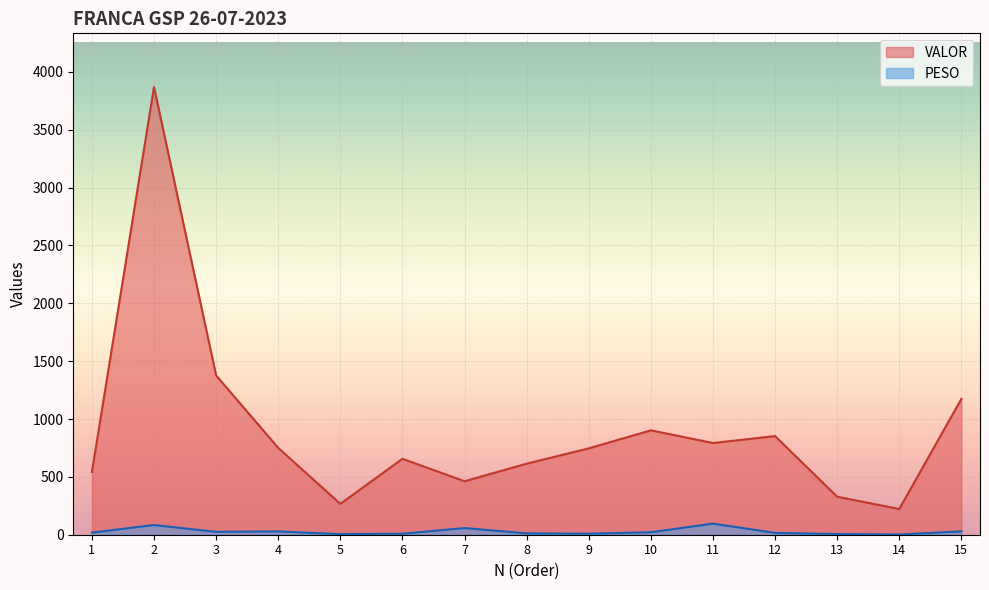

Reading right to left, list all the values displayed in this chart.

PESO: 29.1	1.7	5.8	15.9	95.6	21.5	8.5	11.6	57.7	8.5	5.0	28.4	24.9	83.7	18.3
VALOR: 1174.1	222.2	328.6	852.6	792.6	902.2	746.4	614.0	462.3	656.1	266.6	750.4	1376.5	3869.4	541.9